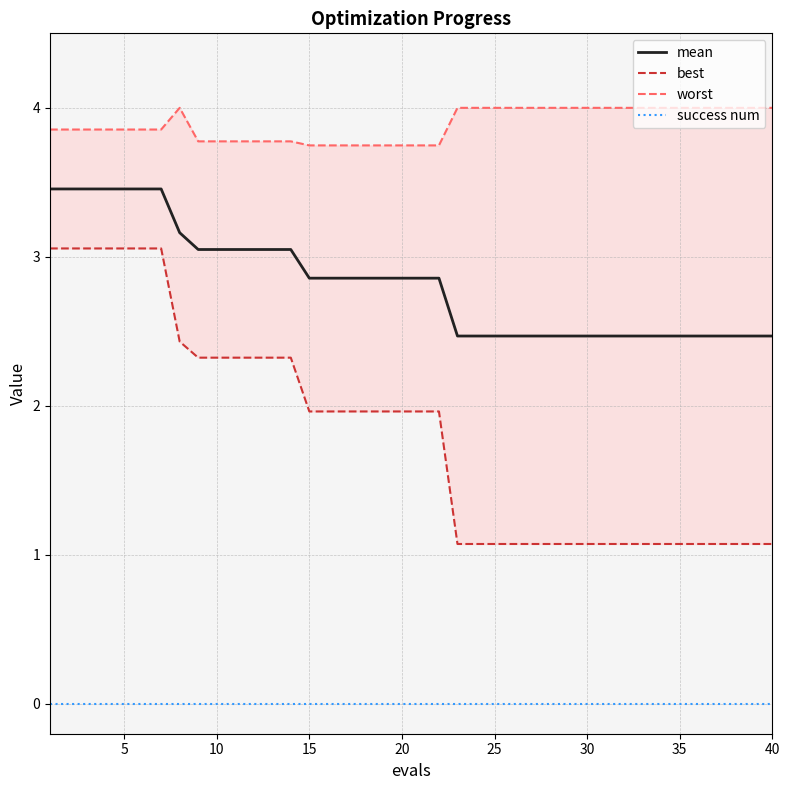

The value of mean at 10 is 5.0. True or false?

False